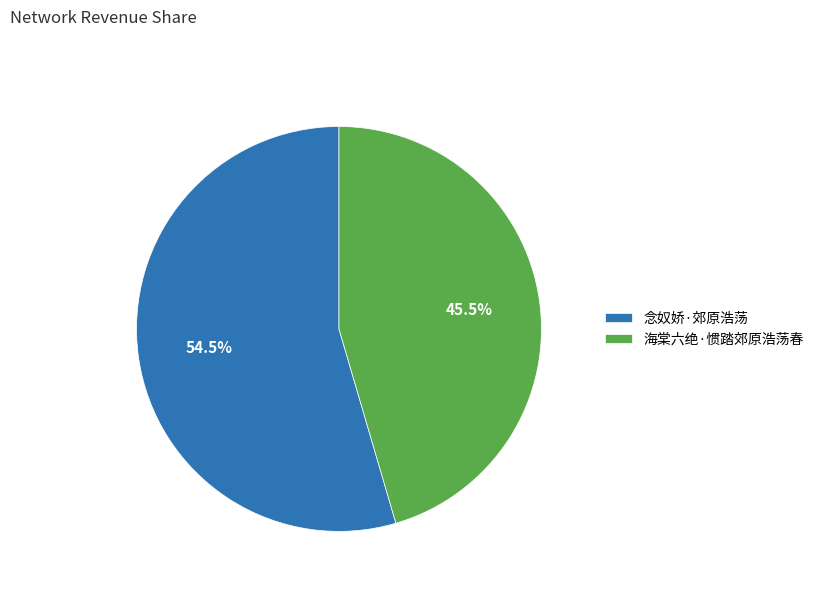

Does 念奴娇·郊原浩荡 account for over 50% of the chart?

Yes